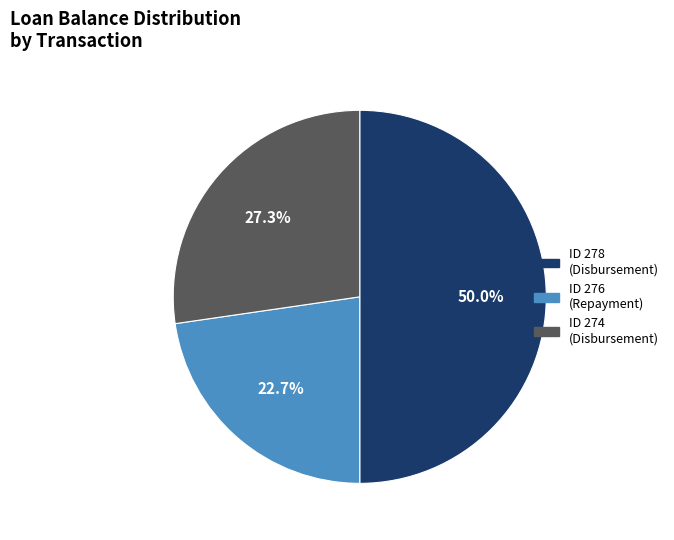

Count the number of slices in the pie.

3